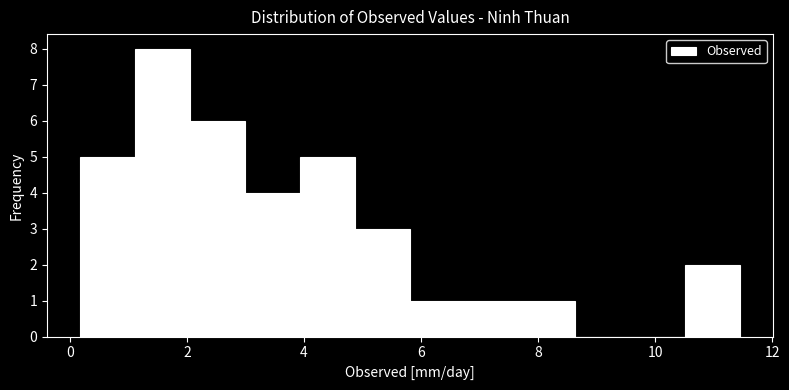

Reading left to right, list every bar in this chart as the range it spans on the x-axis followed by its height. Neither the bar edges nor the heights are printed on the chart, so give them approximately, as read against the axes.

0.2 to 1.2: 5
1.2 to 2.0: 8
2.0 to 3.0: 6
3.0 to 4.0: 4
4.0 to 4.8: 5
4.8 to 5.8: 3
5.8 to 6.8: 1
6.8 to 7.6: 1
7.6 to 8.6: 1
8.6 to 9.6: 0
9.6 to 10.6: 0
10.6 to 11.4: 2